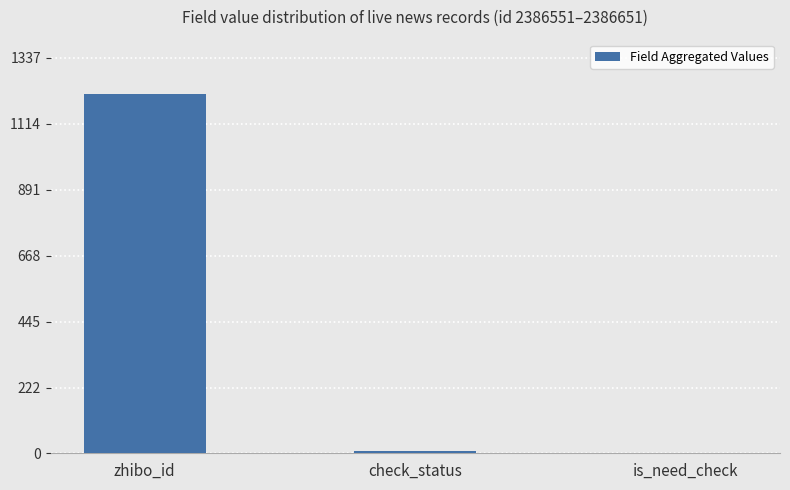

What is the sum of all values?

1224